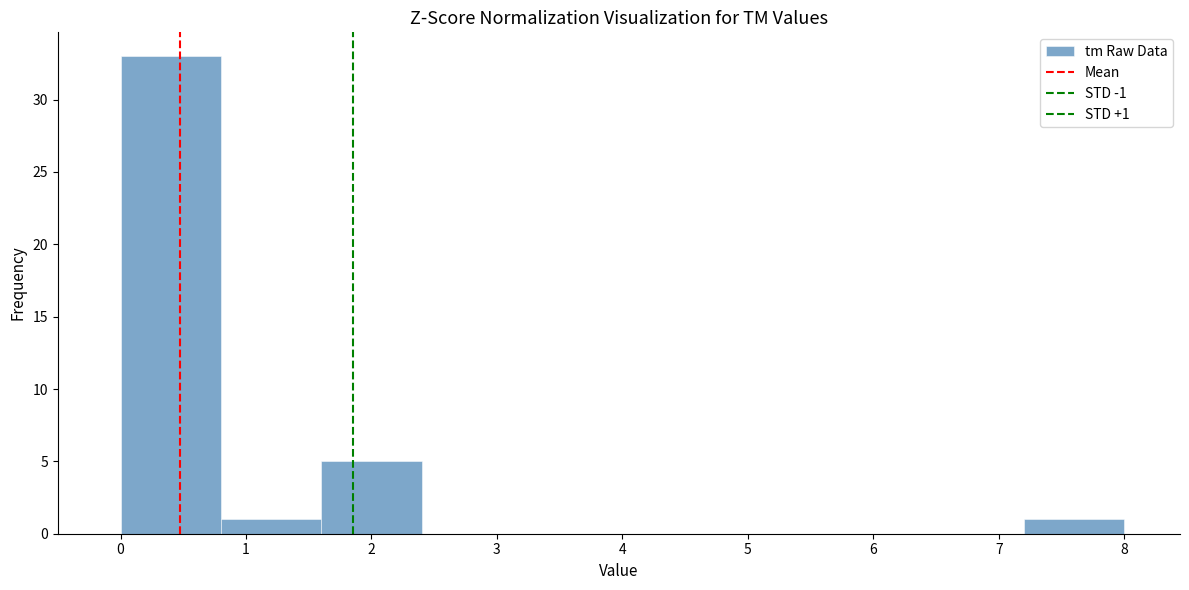

Over which range of the x-axis is the bar tallest?

0.0 to 0.8